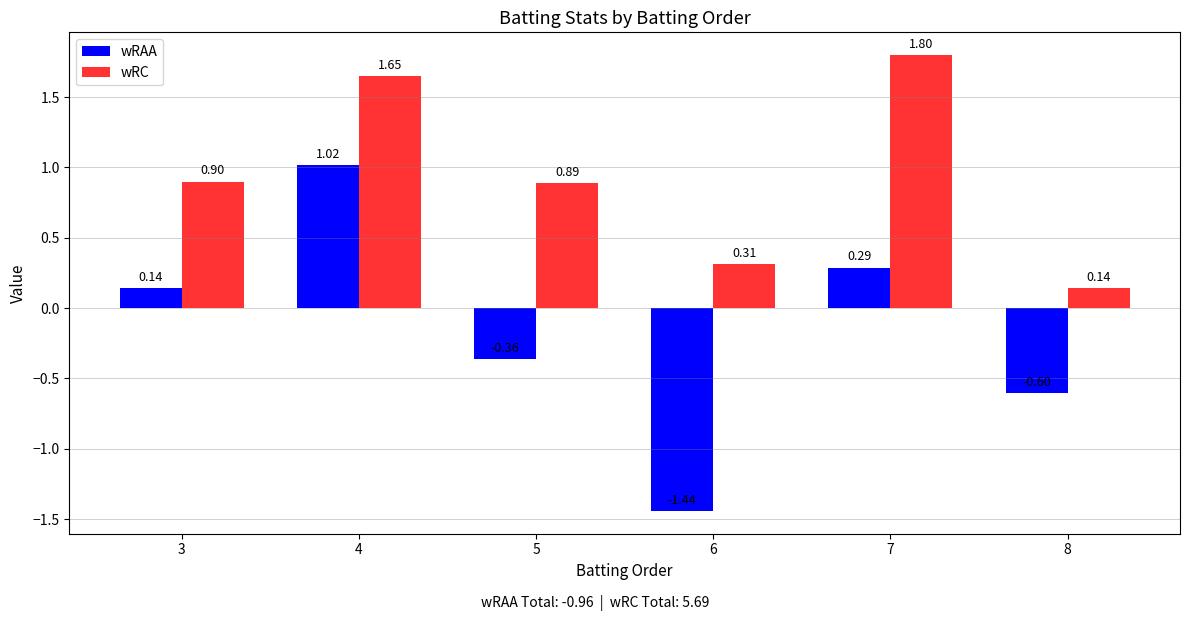

At how many categories does at least one series exceed -1?

6